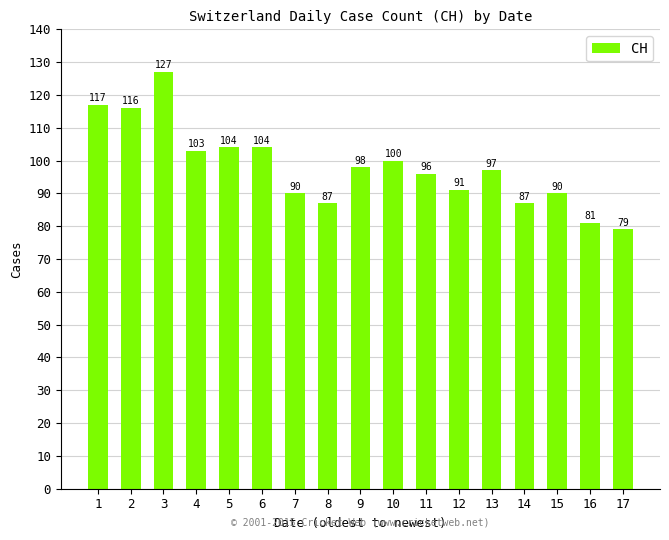

What is the minimum value shown in the chart?

79